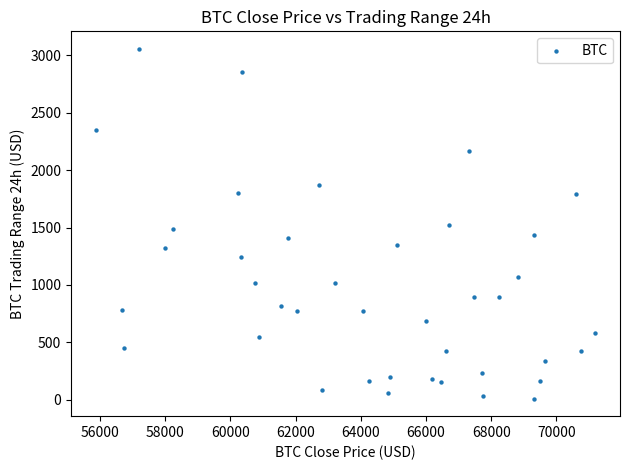

What is the range of X values (max minus min)?

15304.2